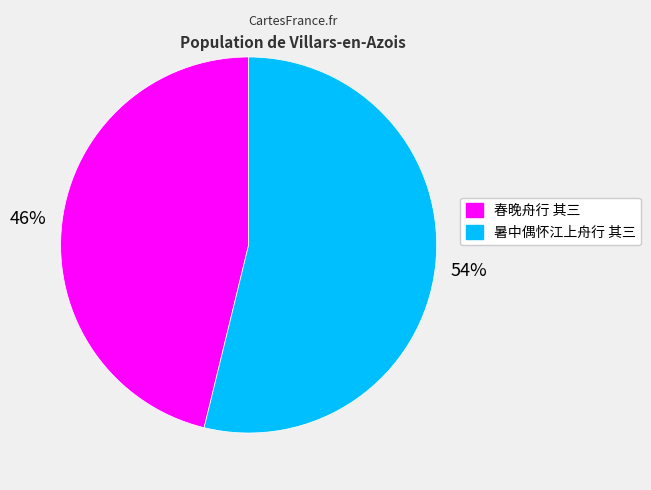

Count the number of slices in the pie.

2